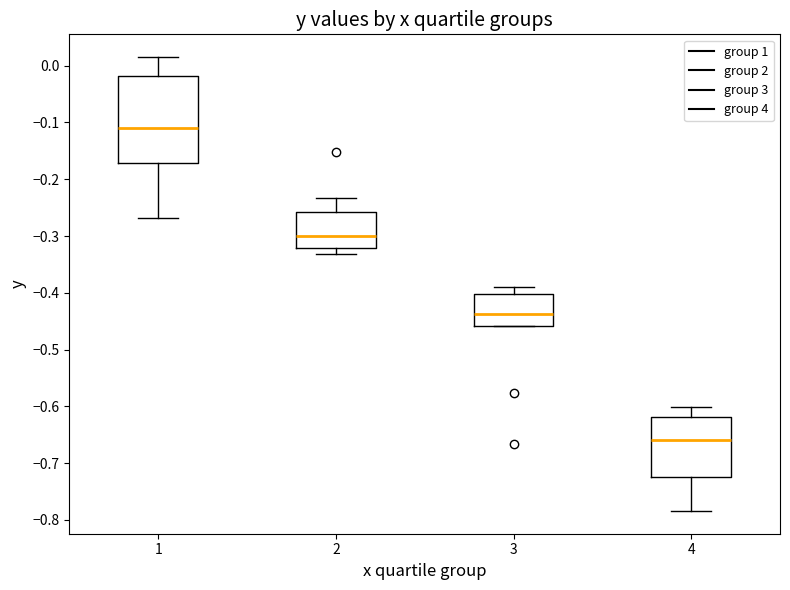

Comparing the boxes themselves (not the whiskers), which one is the tallest?

1